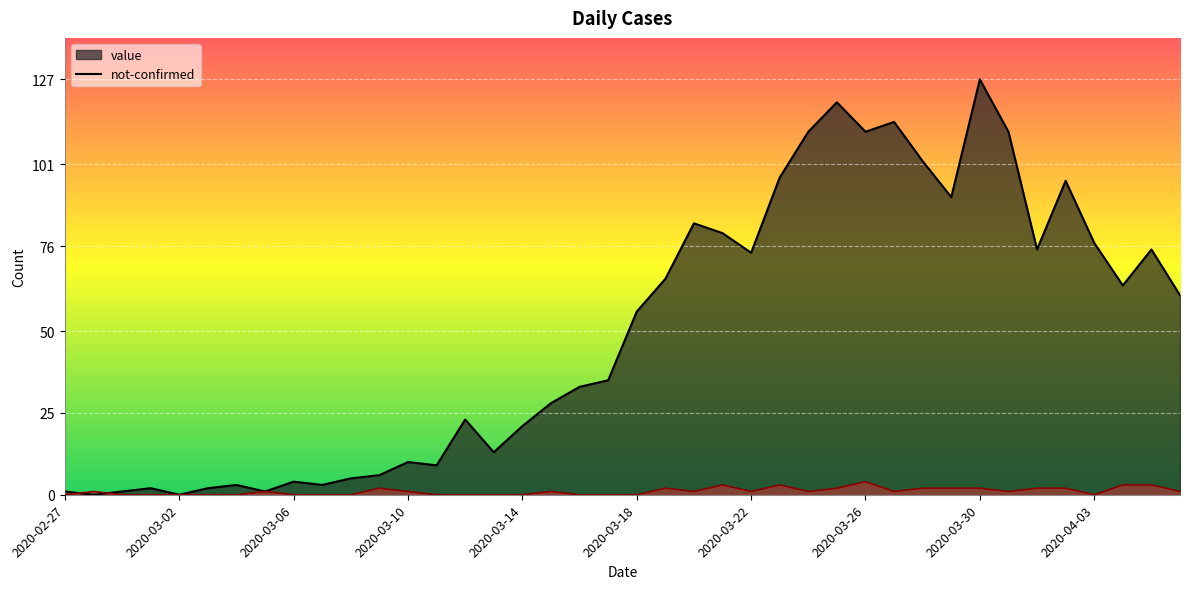

At which label is not-confirmed closest to 2?

2020-03-09